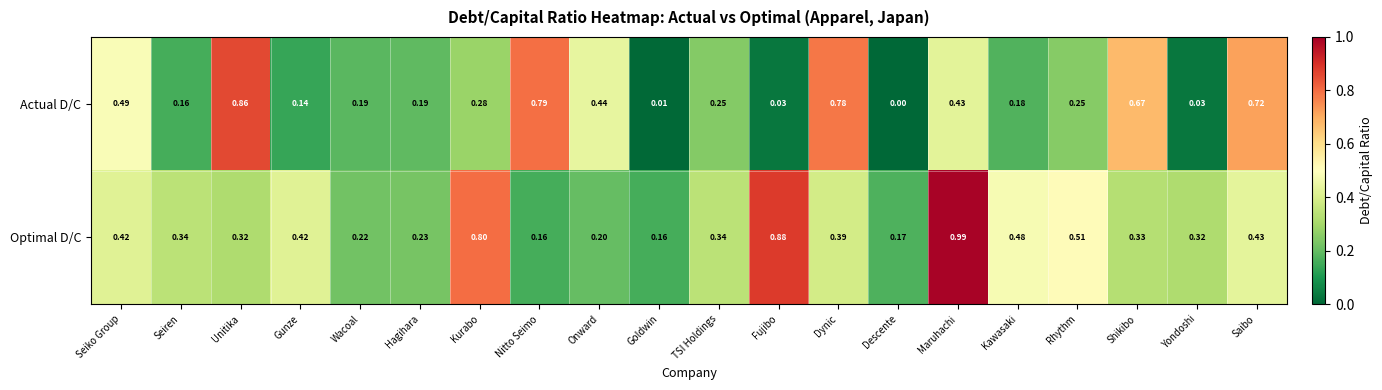

At which label does Actual D/C reach its minimum?

Descente